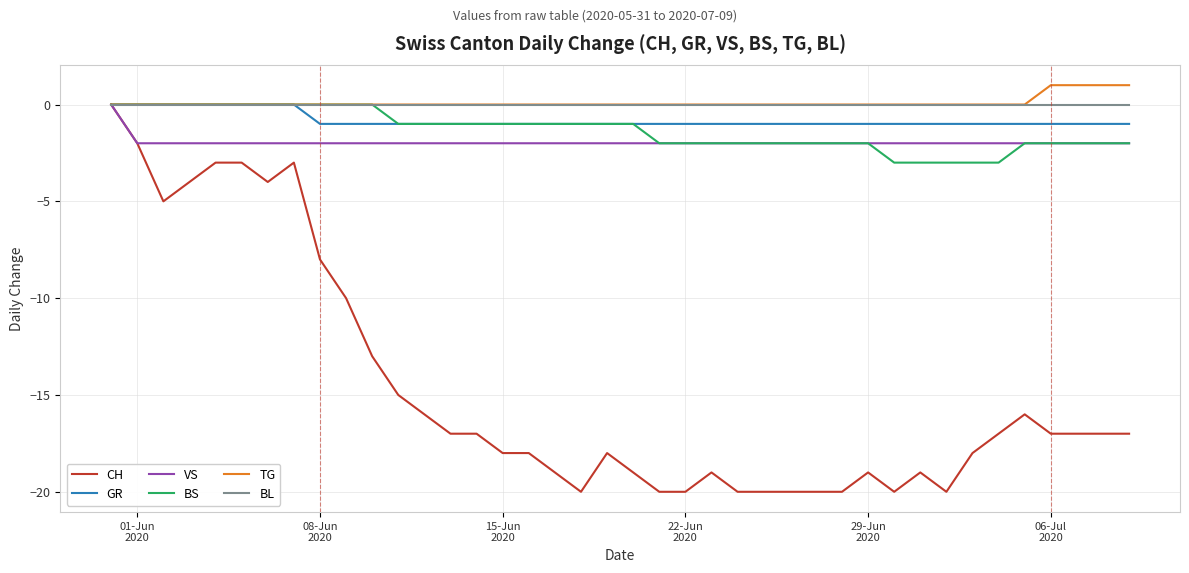

Which category has the highest value in the BS series?

01-Jun
2020